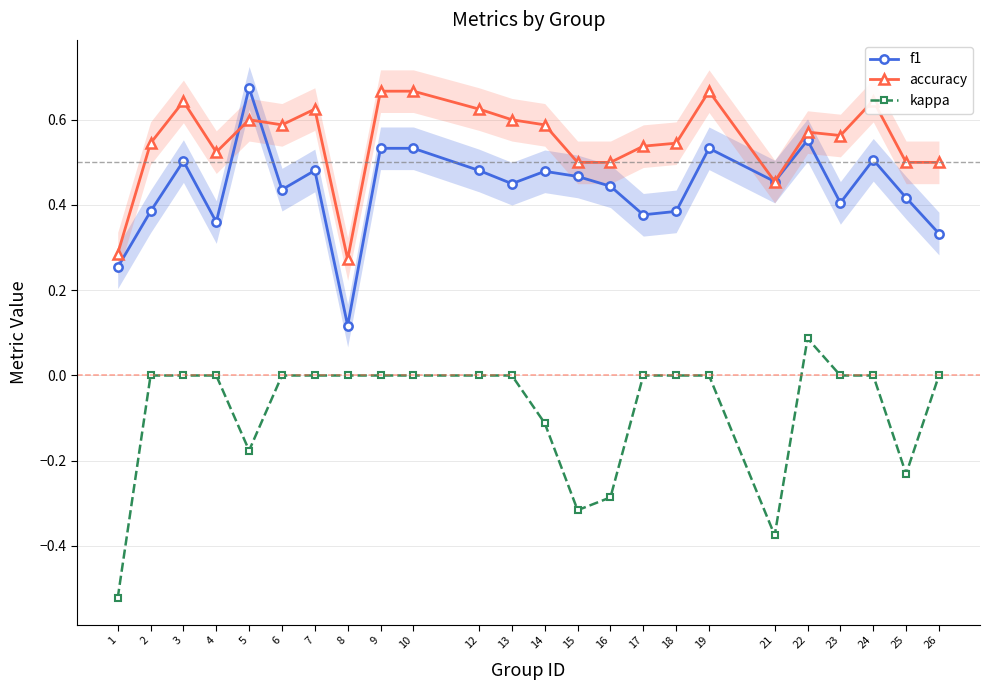

True or false: f1 and kappa intersect in this chart.

False